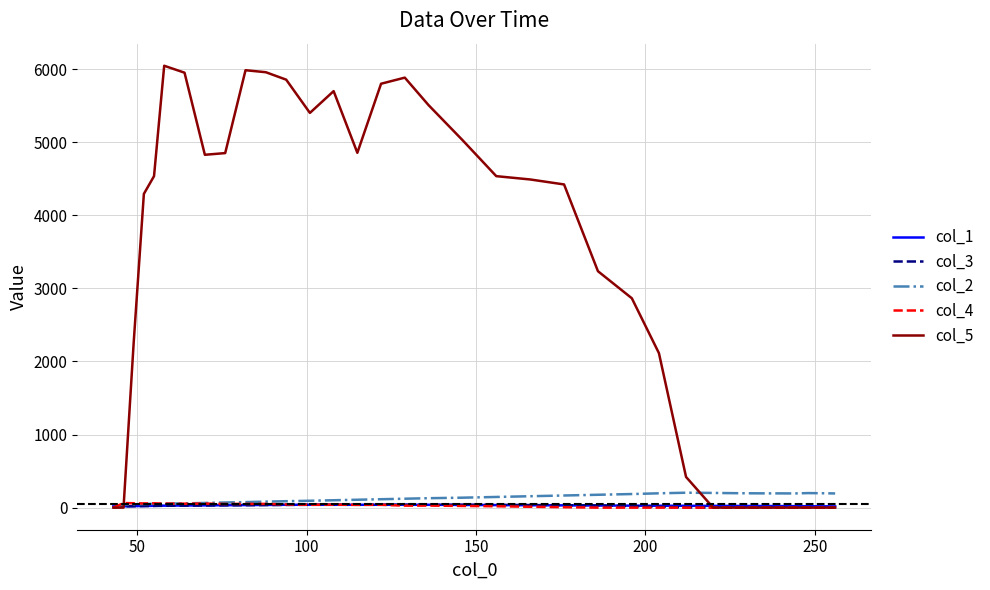

Which series has the largest total across all categories?

col_5